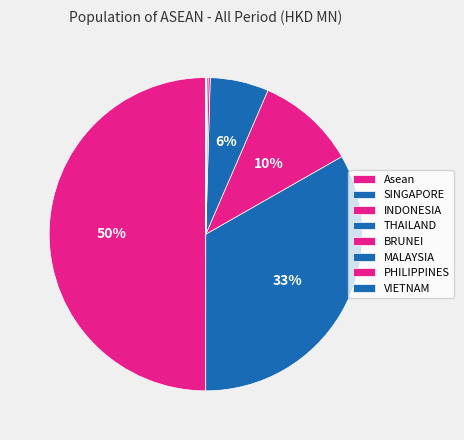

Which slice is the smallest?

VIETNAM